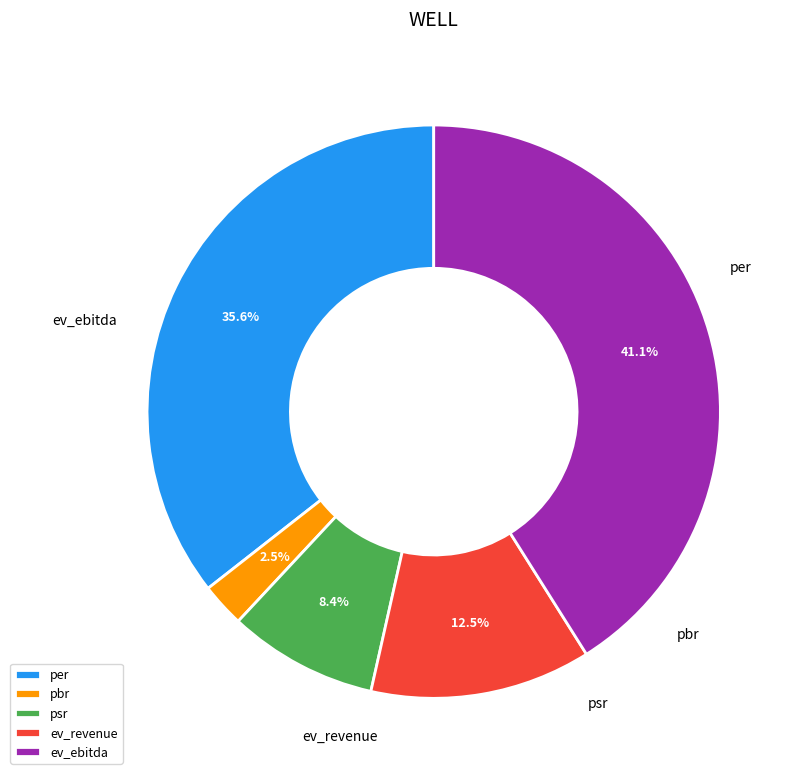

Rank the categories by value from lowest to highest.

pbr, psr, ev_revenue, per, ev_ebitda